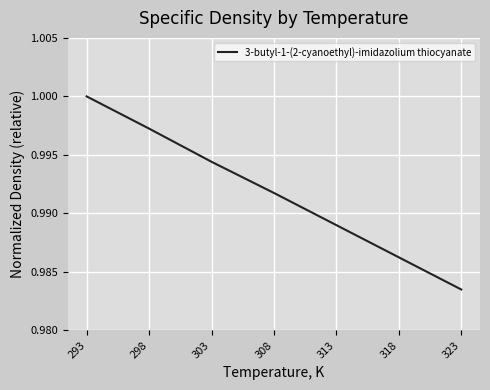

Count the number of data series in this chart.

1